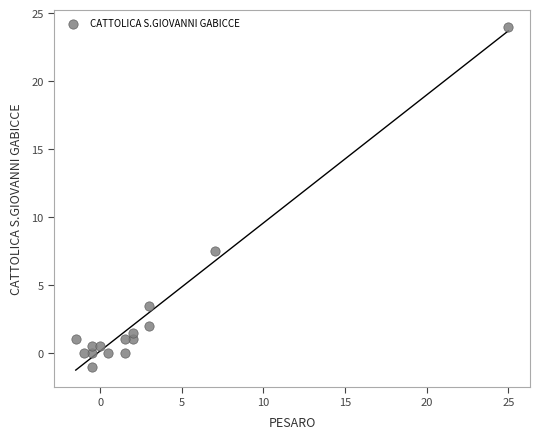

What is the range of Y values (max minus min)?

25.0